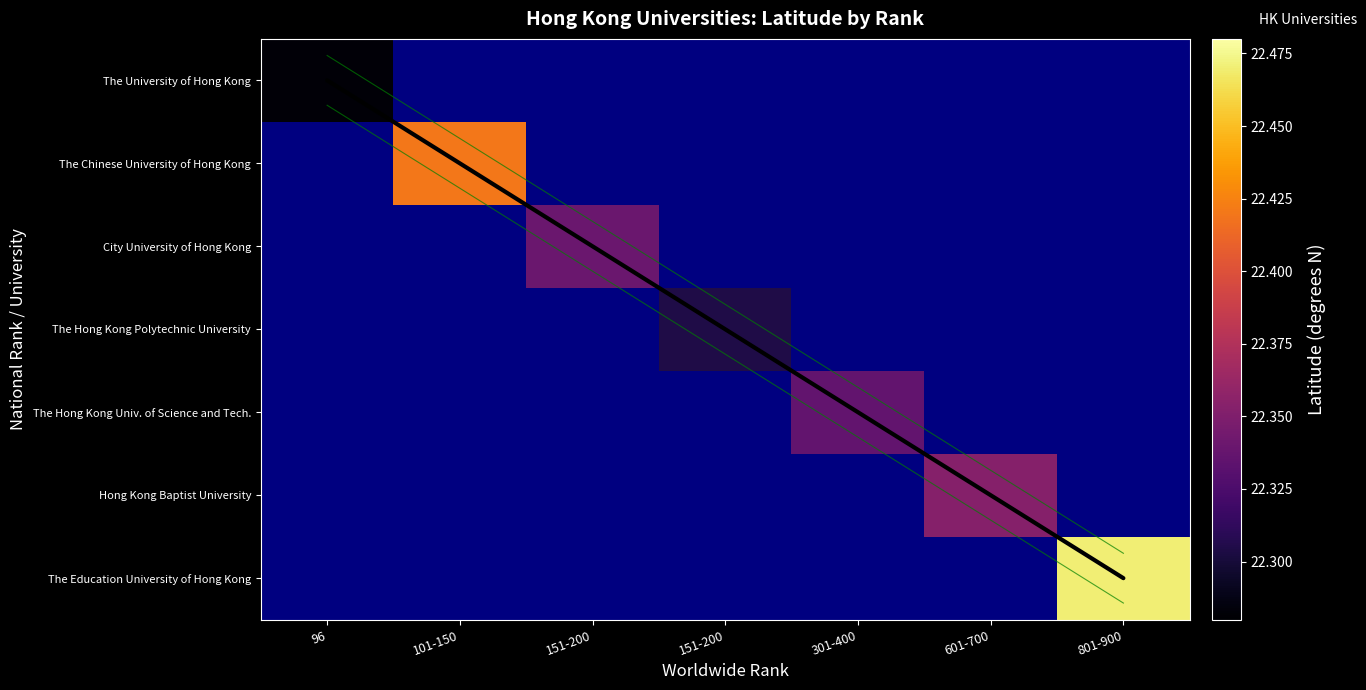

What is the sum of the Lower bound values at 601-700 and 96?

4.4